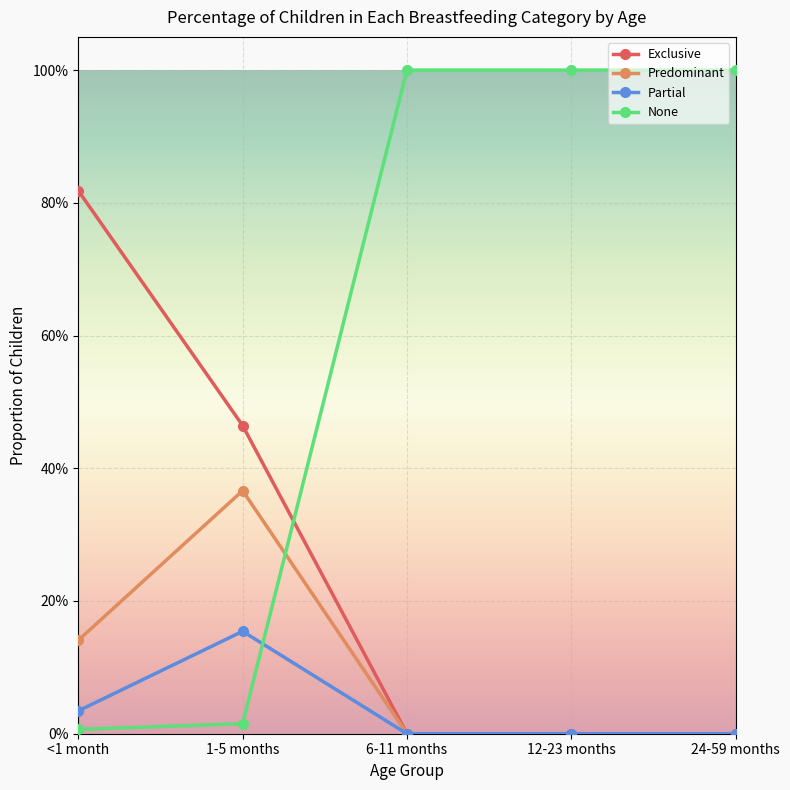

Reading right to left, transcribe all the data shown in this chart.

Exclusive: 0.0	0.0	0.0	0.5	0.8
Predominant: 0.0	0.0	0.0	0.4	0.1
Partial: 0.0	0.0	0.0	0.2	0.0
None: 1.0	1.0	1.0	0.0	0.0